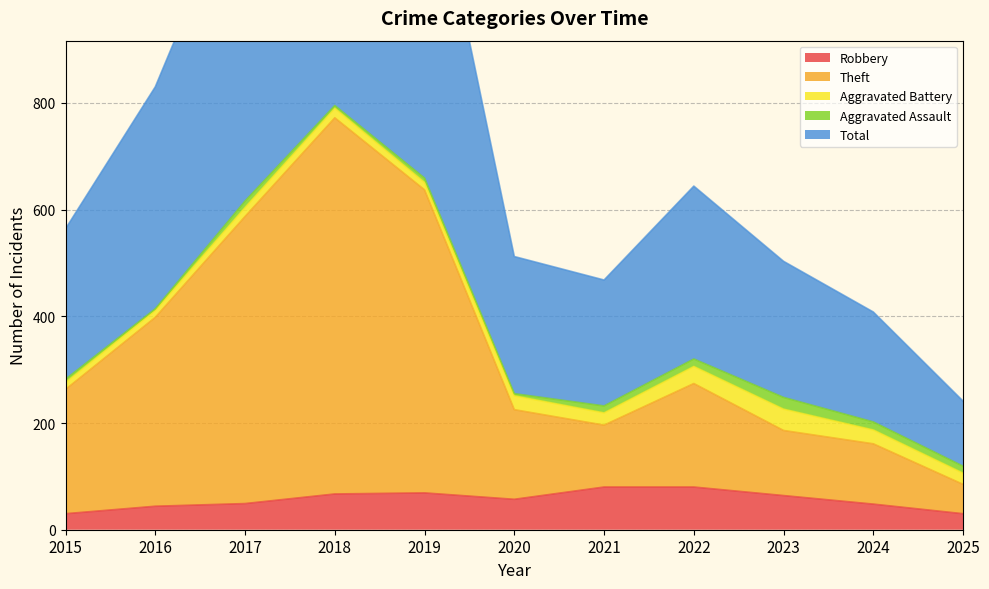

How many categories are shown in the chart?

11